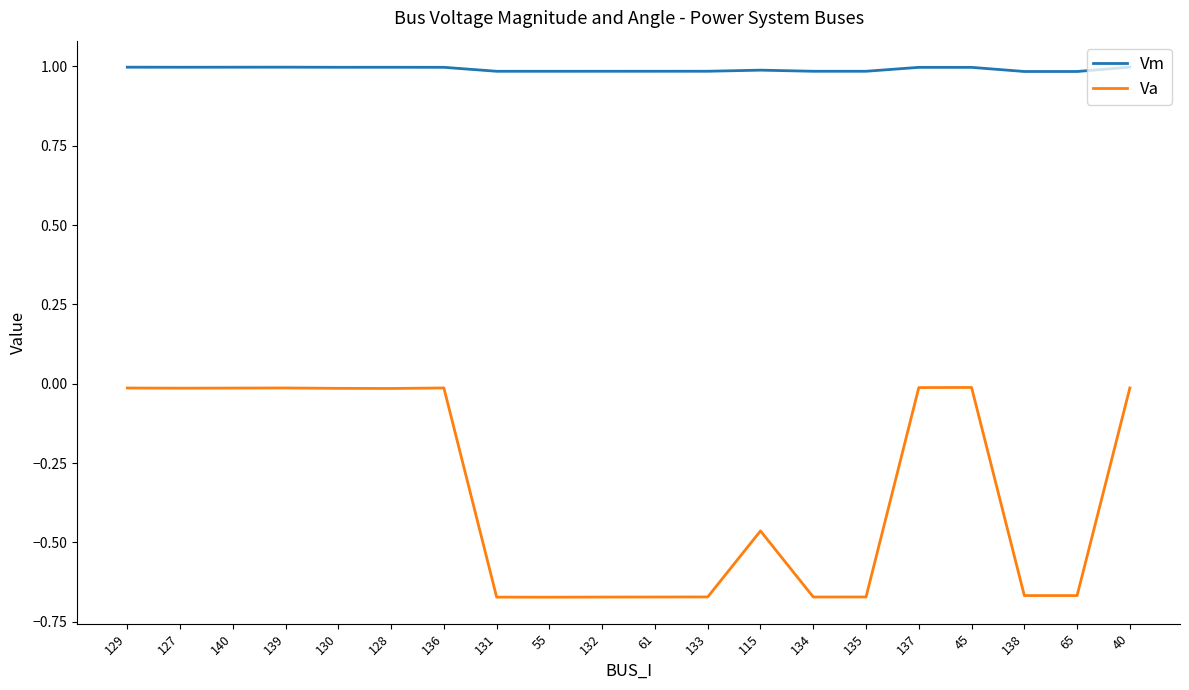

What is the minimum value for Vm?

1.0